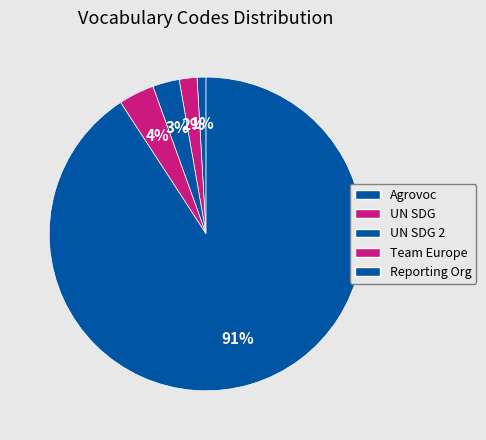

How many segments does this pie chart have?

5